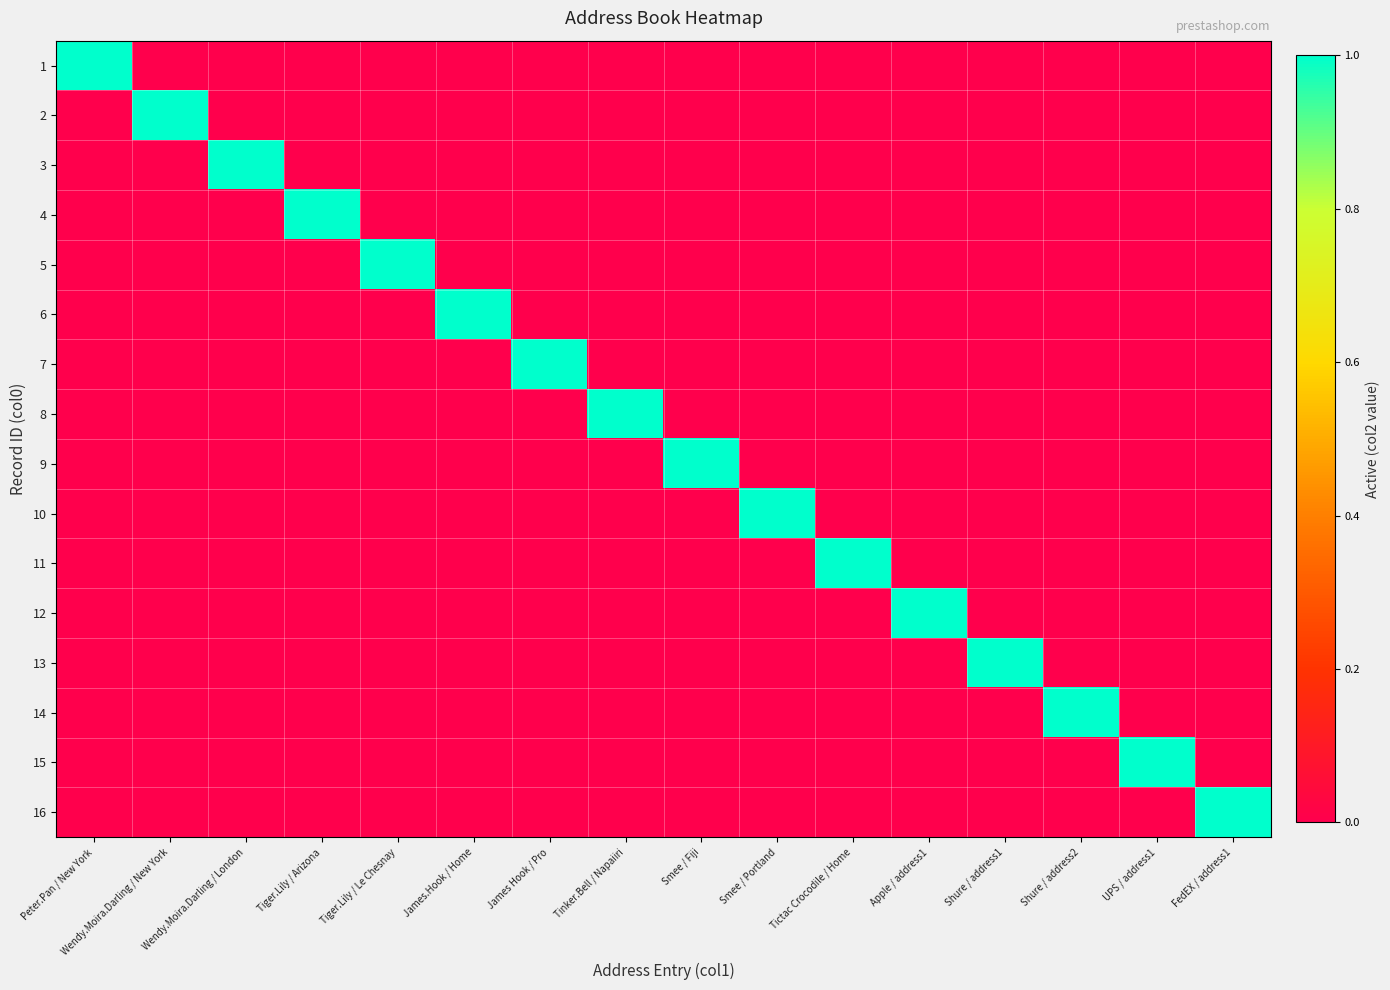

Reading left to right, what are all the values shown in this chart?

1: Peter.Pan / New York=1	Wendy.Moira.Darling / New York=0	Wendy.Moira.Darling / London=0	Tiger.Lily / Arizona=0	Tiger.Lily / Le Chesnay=0	James.Hook / Home=0	James Hook / Pro=0	Tinker.Bell / Napaiiri=0	Smee / Fiji=0	Smee / Portland=0	Tictac Crocodile / Home=0	Apple / address1=0	Shure / address1=0	Shure / address2=0	UPS / address1=0	FedEX / address1=0
2: Peter.Pan / New York=0	Wendy.Moira.Darling / New York=1	Wendy.Moira.Darling / London=0	Tiger.Lily / Arizona=0	Tiger.Lily / Le Chesnay=0	James.Hook / Home=0	James Hook / Pro=0	Tinker.Bell / Napaiiri=0	Smee / Fiji=0	Smee / Portland=0	Tictac Crocodile / Home=0	Apple / address1=0	Shure / address1=0	Shure / address2=0	UPS / address1=0	FedEX / address1=0
3: Peter.Pan / New York=0	Wendy.Moira.Darling / New York=0	Wendy.Moira.Darling / London=1	Tiger.Lily / Arizona=0	Tiger.Lily / Le Chesnay=0	James.Hook / Home=0	James Hook / Pro=0	Tinker.Bell / Napaiiri=0	Smee / Fiji=0	Smee / Portland=0	Tictac Crocodile / Home=0	Apple / address1=0	Shure / address1=0	Shure / address2=0	UPS / address1=0	FedEX / address1=0
4: Peter.Pan / New York=0	Wendy.Moira.Darling / New York=0	Wendy.Moira.Darling / London=0	Tiger.Lily / Arizona=1	Tiger.Lily / Le Chesnay=0	James.Hook / Home=0	James Hook / Pro=0	Tinker.Bell / Napaiiri=0	Smee / Fiji=0	Smee / Portland=0	Tictac Crocodile / Home=0	Apple / address1=0	Shure / address1=0	Shure / address2=0	UPS / address1=0	FedEX / address1=0
5: Peter.Pan / New York=0	Wendy.Moira.Darling / New York=0	Wendy.Moira.Darling / London=0	Tiger.Lily / Arizona=0	Tiger.Lily / Le Chesnay=1	James.Hook / Home=0	James Hook / Pro=0	Tinker.Bell / Napaiiri=0	Smee / Fiji=0	Smee / Portland=0	Tictac Crocodile / Home=0	Apple / address1=0	Shure / address1=0	Shure / address2=0	UPS / address1=0	FedEX / address1=0
6: Peter.Pan / New York=0	Wendy.Moira.Darling / New York=0	Wendy.Moira.Darling / London=0	Tiger.Lily / Arizona=0	Tiger.Lily / Le Chesnay=0	James.Hook / Home=1	James Hook / Pro=0	Tinker.Bell / Napaiiri=0	Smee / Fiji=0	Smee / Portland=0	Tictac Crocodile / Home=0	Apple / address1=0	Shure / address1=0	Shure / address2=0	UPS / address1=0	FedEX / address1=0
7: Peter.Pan / New York=0	Wendy.Moira.Darling / New York=0	Wendy.Moira.Darling / London=0	Tiger.Lily / Arizona=0	Tiger.Lily / Le Chesnay=0	James.Hook / Home=0	James Hook / Pro=1	Tinker.Bell / Napaiiri=0	Smee / Fiji=0	Smee / Portland=0	Tictac Crocodile / Home=0	Apple / address1=0	Shure / address1=0	Shure / address2=0	UPS / address1=0	FedEX / address1=0
8: Peter.Pan / New York=0	Wendy.Moira.Darling / New York=0	Wendy.Moira.Darling / London=0	Tiger.Lily / Arizona=0	Tiger.Lily / Le Chesnay=0	James.Hook / Home=0	James Hook / Pro=0	Tinker.Bell / Napaiiri=1	Smee / Fiji=0	Smee / Portland=0	Tictac Crocodile / Home=0	Apple / address1=0	Shure / address1=0	Shure / address2=0	UPS / address1=0	FedEX / address1=0
9: Peter.Pan / New York=0	Wendy.Moira.Darling / New York=0	Wendy.Moira.Darling / London=0	Tiger.Lily / Arizona=0	Tiger.Lily / Le Chesnay=0	James.Hook / Home=0	James Hook / Pro=0	Tinker.Bell / Napaiiri=0	Smee / Fiji=1	Smee / Portland=0	Tictac Crocodile / Home=0	Apple / address1=0	Shure / address1=0	Shure / address2=0	UPS / address1=0	FedEX / address1=0
10: Peter.Pan / New York=0	Wendy.Moira.Darling / New York=0	Wendy.Moira.Darling / London=0	Tiger.Lily / Arizona=0	Tiger.Lily / Le Chesnay=0	James.Hook / Home=0	James Hook / Pro=0	Tinker.Bell / Napaiiri=0	Smee / Fiji=0	Smee / Portland=1	Tictac Crocodile / Home=0	Apple / address1=0	Shure / address1=0	Shure / address2=0	UPS / address1=0	FedEX / address1=0
11: Peter.Pan / New York=0	Wendy.Moira.Darling / New York=0	Wendy.Moira.Darling / London=0	Tiger.Lily / Arizona=0	Tiger.Lily / Le Chesnay=0	James.Hook / Home=0	James Hook / Pro=0	Tinker.Bell / Napaiiri=0	Smee / Fiji=0	Smee / Portland=0	Tictac Crocodile / Home=1	Apple / address1=0	Shure / address1=0	Shure / address2=0	UPS / address1=0	FedEX / address1=0
12: Peter.Pan / New York=0	Wendy.Moira.Darling / New York=0	Wendy.Moira.Darling / London=0	Tiger.Lily / Arizona=0	Tiger.Lily / Le Chesnay=0	James.Hook / Home=0	James Hook / Pro=0	Tinker.Bell / Napaiiri=0	Smee / Fiji=0	Smee / Portland=0	Tictac Crocodile / Home=0	Apple / address1=1	Shure / address1=0	Shure / address2=0	UPS / address1=0	FedEX / address1=0
13: Peter.Pan / New York=0	Wendy.Moira.Darling / New York=0	Wendy.Moira.Darling / London=0	Tiger.Lily / Arizona=0	Tiger.Lily / Le Chesnay=0	James.Hook / Home=0	James Hook / Pro=0	Tinker.Bell / Napaiiri=0	Smee / Fiji=0	Smee / Portland=0	Tictac Crocodile / Home=0	Apple / address1=0	Shure / address1=1	Shure / address2=0	UPS / address1=0	FedEX / address1=0
14: Peter.Pan / New York=0	Wendy.Moira.Darling / New York=0	Wendy.Moira.Darling / London=0	Tiger.Lily / Arizona=0	Tiger.Lily / Le Chesnay=0	James.Hook / Home=0	James Hook / Pro=0	Tinker.Bell / Napaiiri=0	Smee / Fiji=0	Smee / Portland=0	Tictac Crocodile / Home=0	Apple / address1=0	Shure / address1=0	Shure / address2=1	UPS / address1=0	FedEX / address1=0
15: Peter.Pan / New York=0	Wendy.Moira.Darling / New York=0	Wendy.Moira.Darling / London=0	Tiger.Lily / Arizona=0	Tiger.Lily / Le Chesnay=0	James.Hook / Home=0	James Hook / Pro=0	Tinker.Bell / Napaiiri=0	Smee / Fiji=0	Smee / Portland=0	Tictac Crocodile / Home=0	Apple / address1=0	Shure / address1=0	Shure / address2=0	UPS / address1=1	FedEX / address1=0
16: Peter.Pan / New York=0	Wendy.Moira.Darling / New York=0	Wendy.Moira.Darling / London=0	Tiger.Lily / Arizona=0	Tiger.Lily / Le Chesnay=0	James.Hook / Home=0	James Hook / Pro=0	Tinker.Bell / Napaiiri=0	Smee / Fiji=0	Smee / Portland=0	Tictac Crocodile / Home=0	Apple / address1=0	Shure / address1=0	Shure / address2=0	UPS / address1=0	FedEX / address1=1